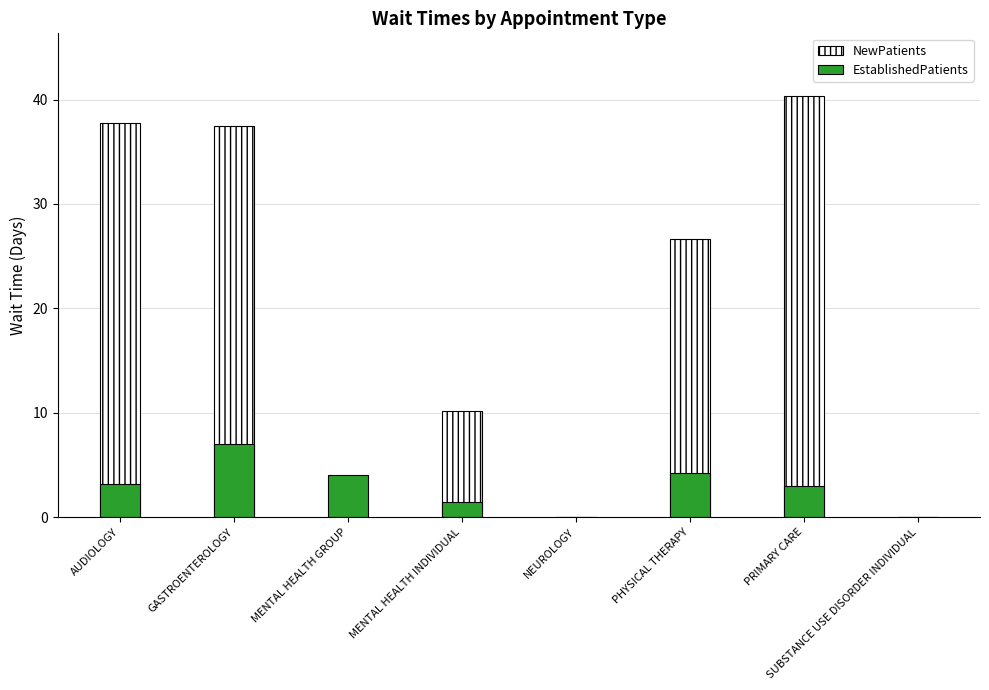

Reading right to left, transcribe all the data shown in this chart.

NewPatients: 0.0	40.3	26.6	0.0	10.2	0.0	37.5	37.8
EstablishedPatients: 0.0	3.0	4.2	0.0	1.5	4.0	7.0	3.2